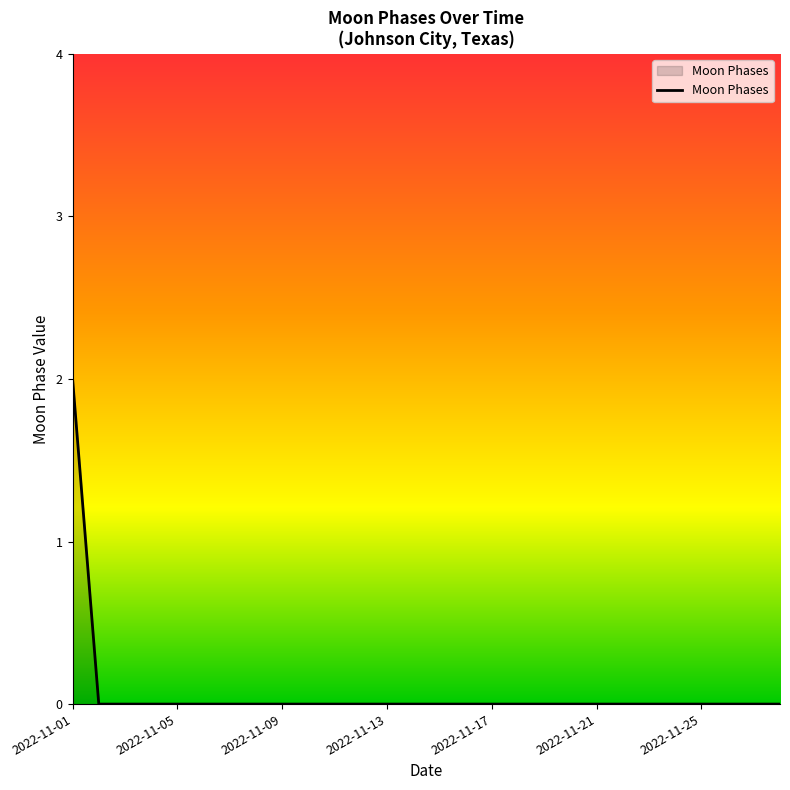

Does the chart have visible grid lines?

No